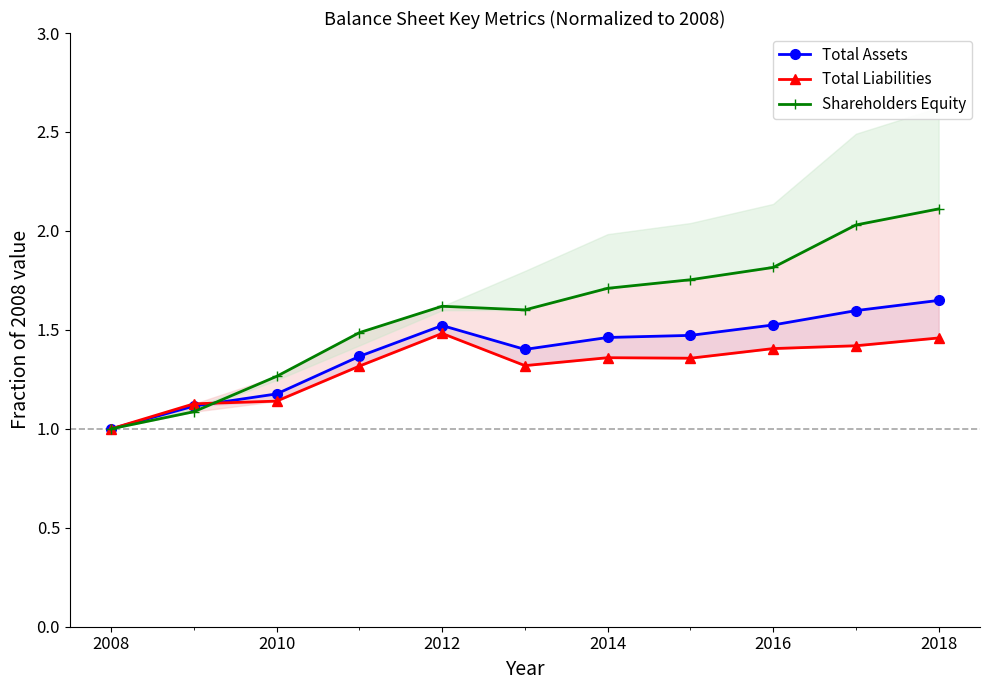

How many interior local peaks does the Total Assets series have?

1